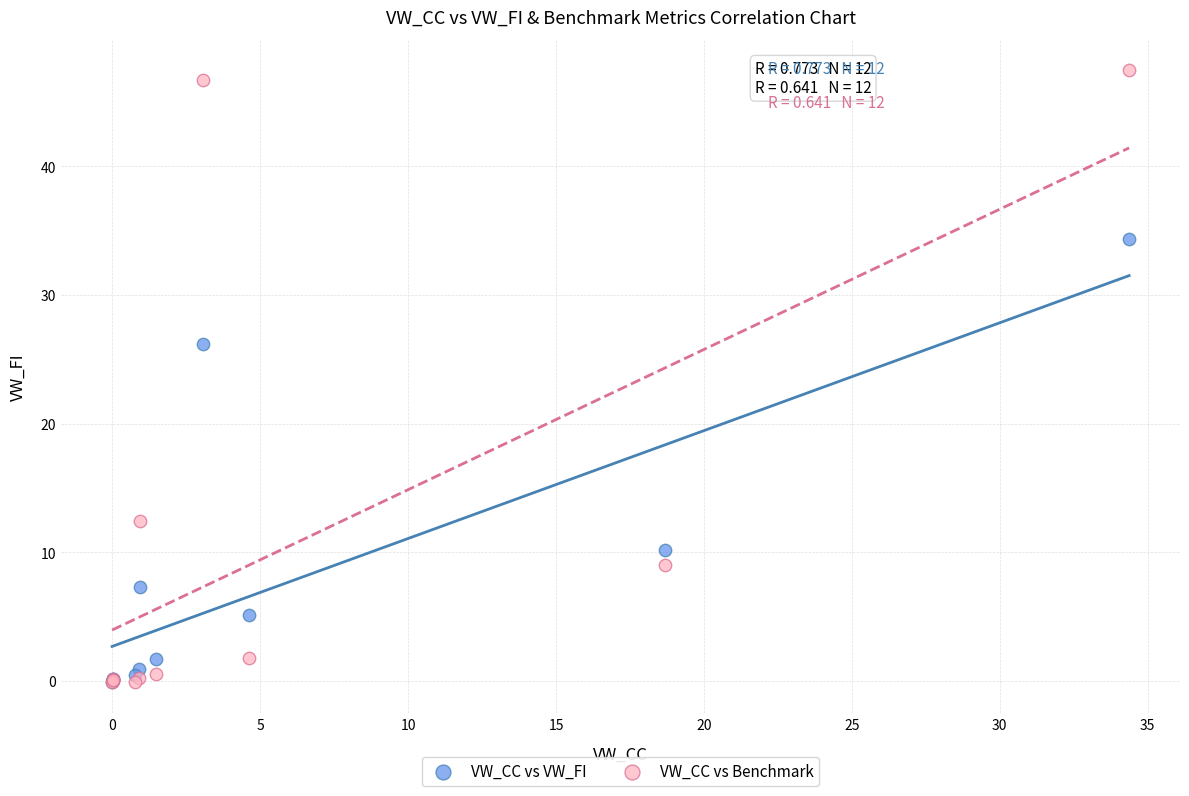

In the VW_CC vs VW_FI series, what Y value is closest to 17?

10.2